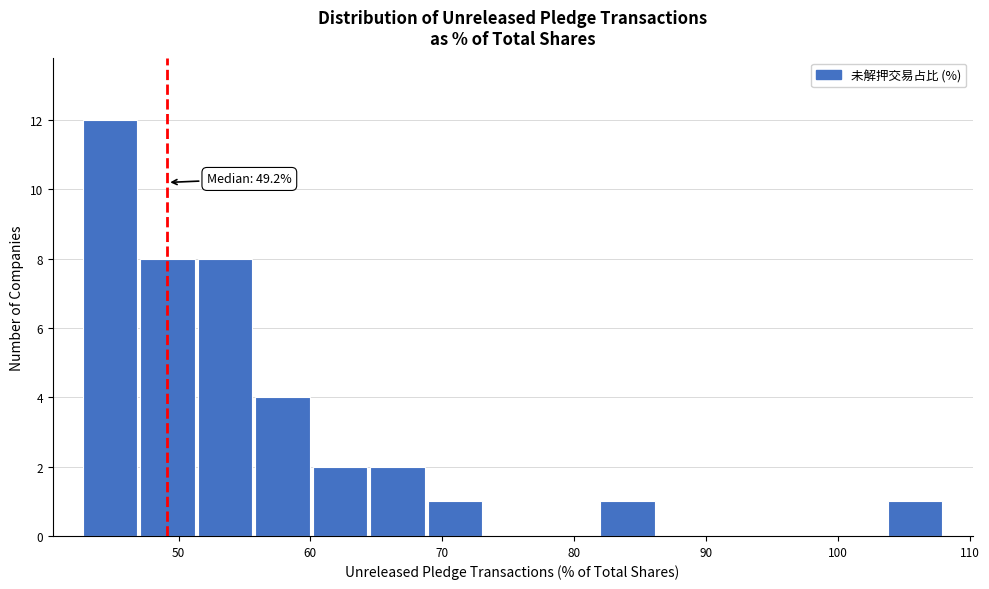

Over which range of the x-axis is the bar tallest?

43 to 47